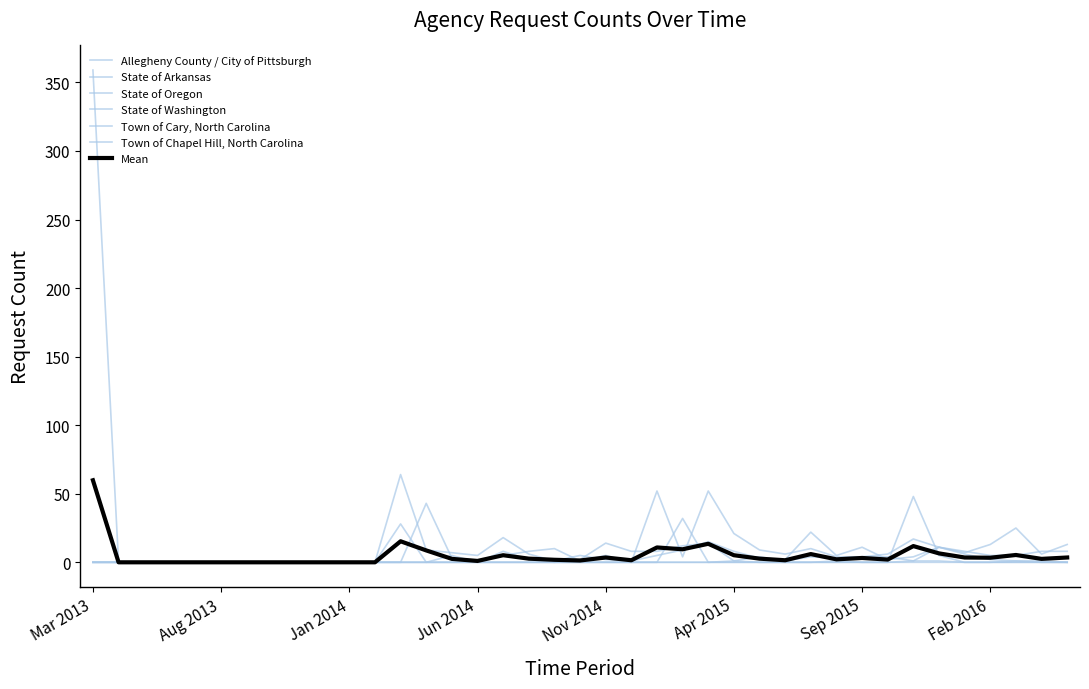

How many lines are shown in the chart?

7